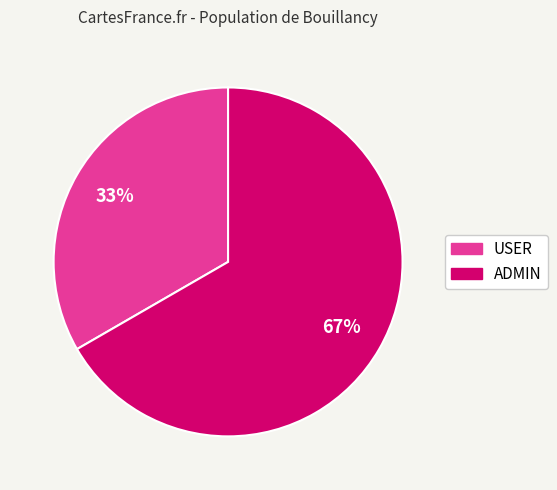

Rank the categories by value from lowest to highest.

USER, ADMIN